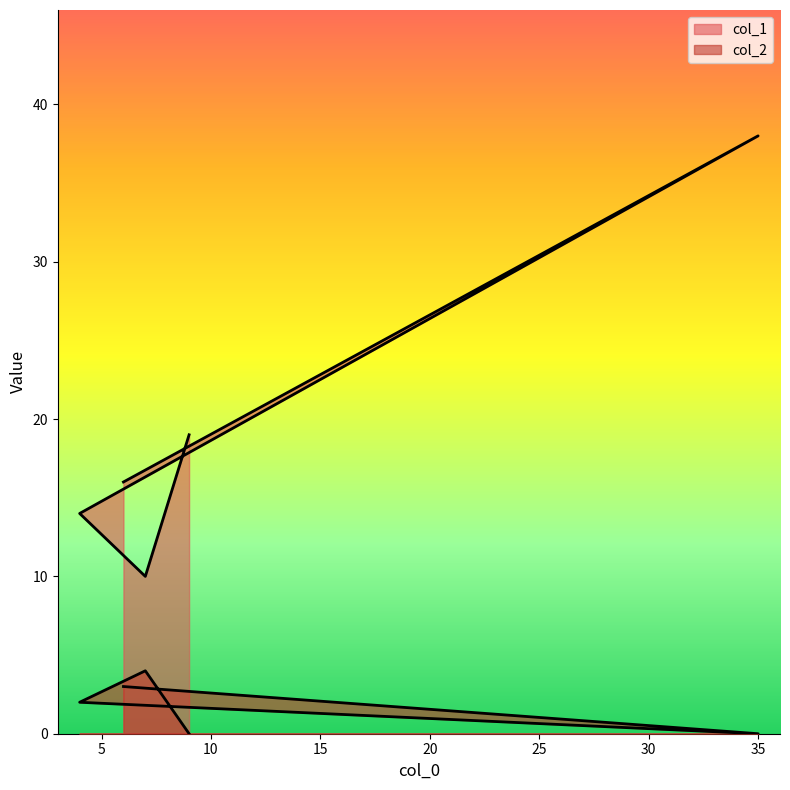

At which label does col_1 first exceed 16?

9